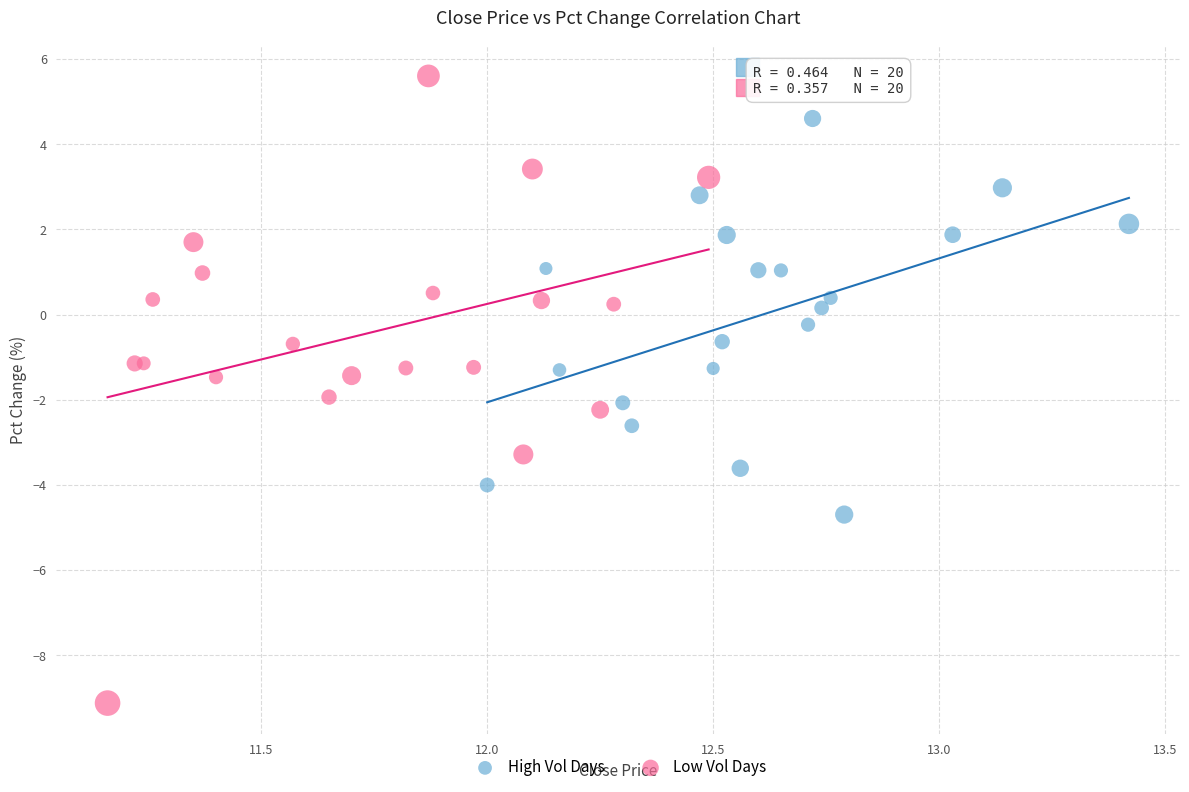

Which series has the largest Y range (max minus min)?

Low Vol Days